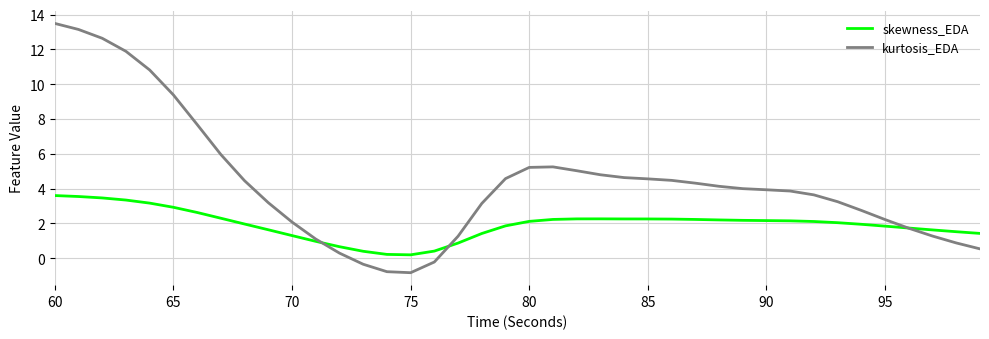

After their last crossing, which series has the higher values: skewness_EDA or kurtosis_EDA?

skewness_EDA